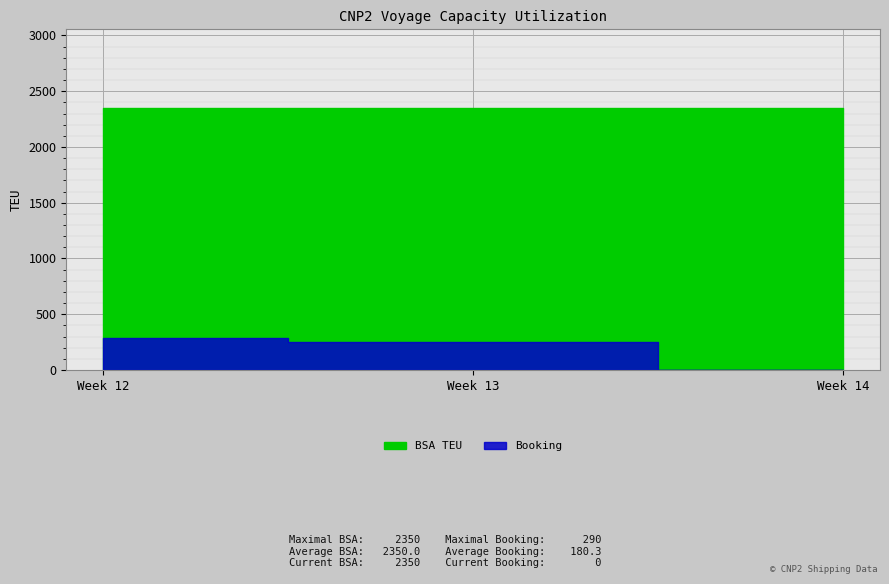

The value of BSA TEU at Week 14 is 3836. True or false?

False